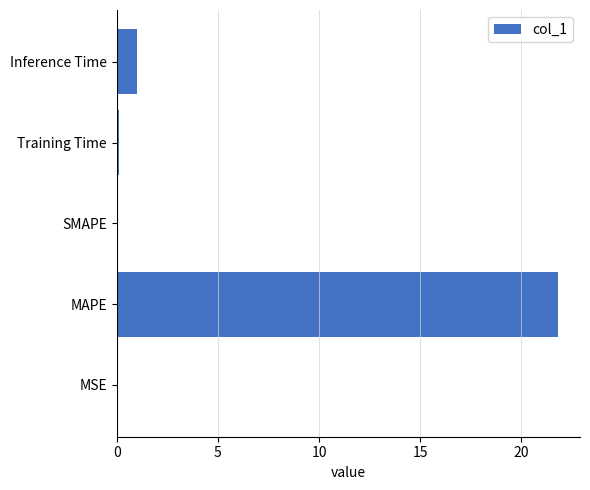

Where is the data nearest to the value 10?

Inference Time